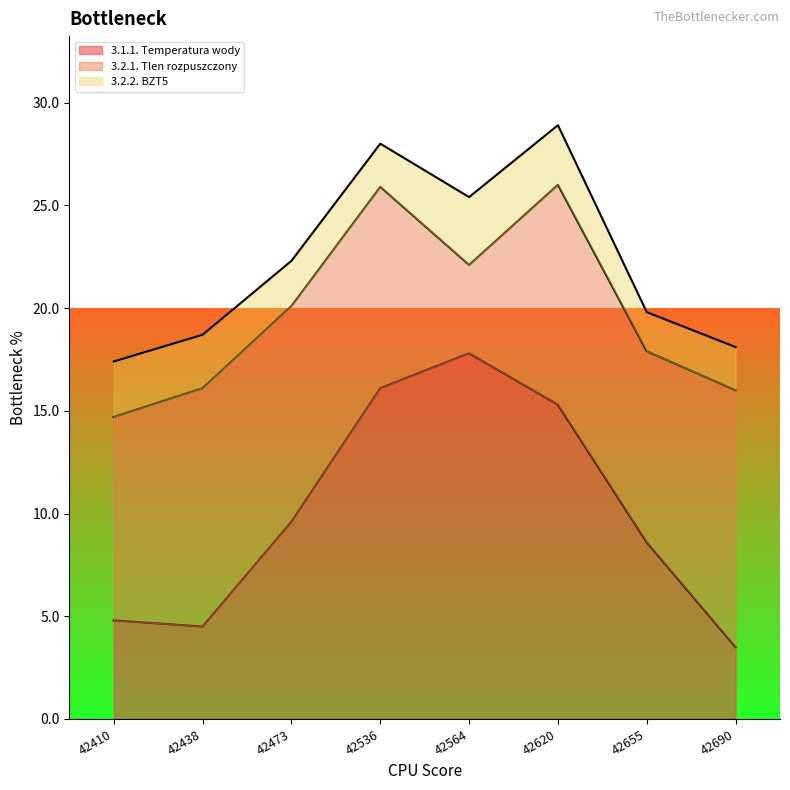

Where is 3.2.1. Tlen rozpuszczony nearest to the value 8?

42655